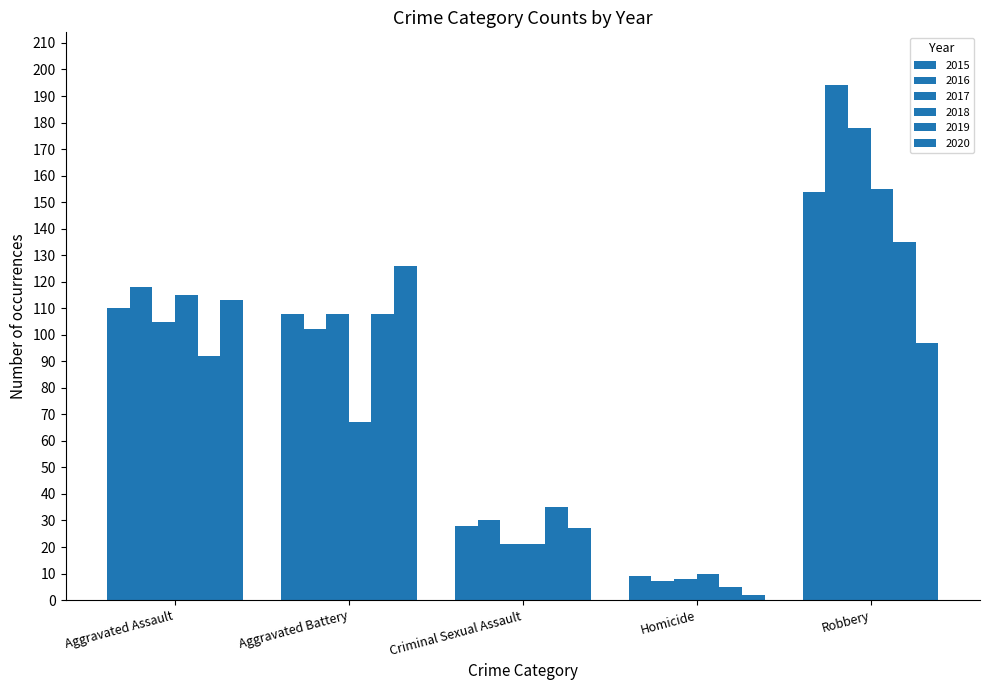

List the series in order of their peak value, lowest first.

2020, 2019, 2015, 2018, 2017, 2016